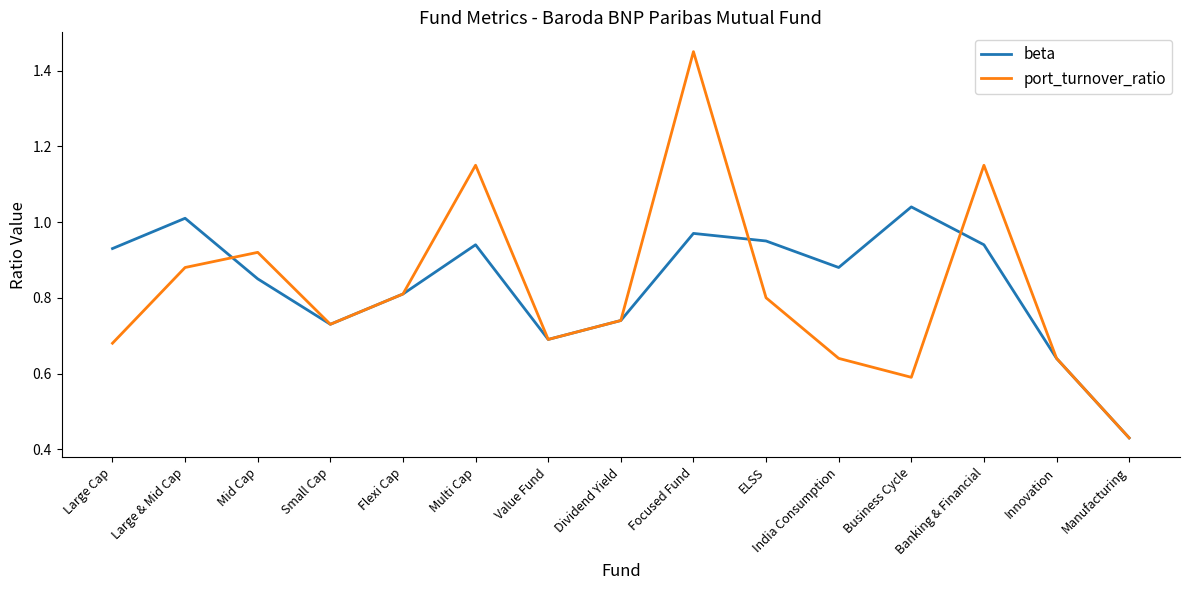

What are all the series names shown in the legend?

beta, port_turnover_ratio